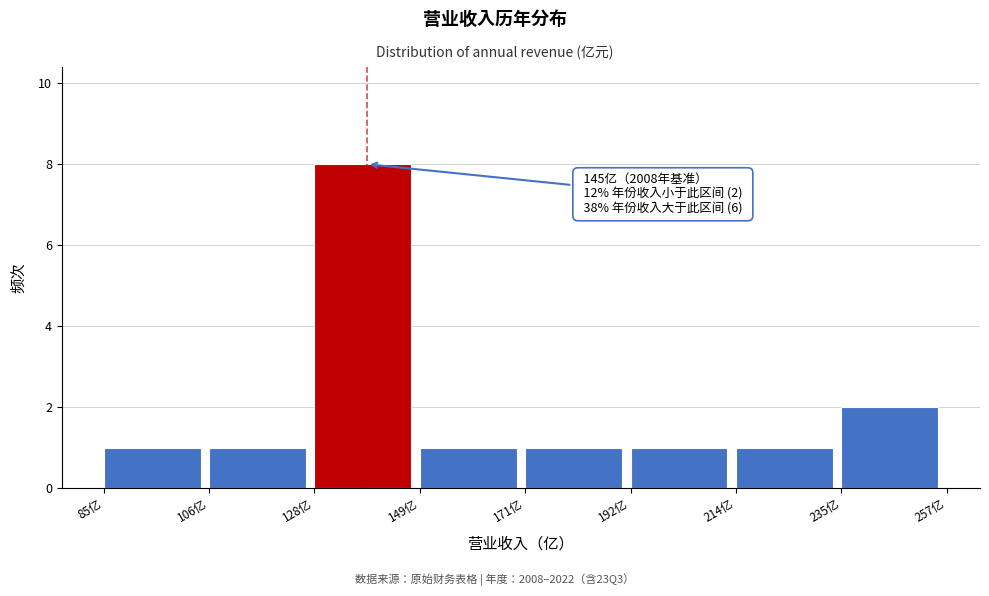

Over which range of the x-axis is the bar tallest?

130 to 150